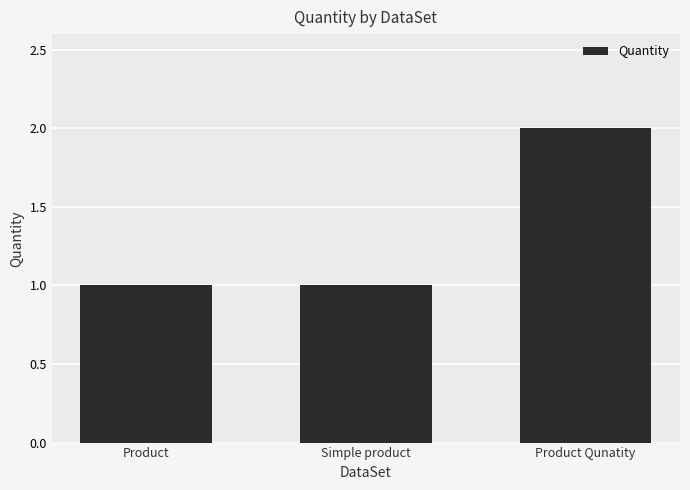

Are the bars horizontal?

No